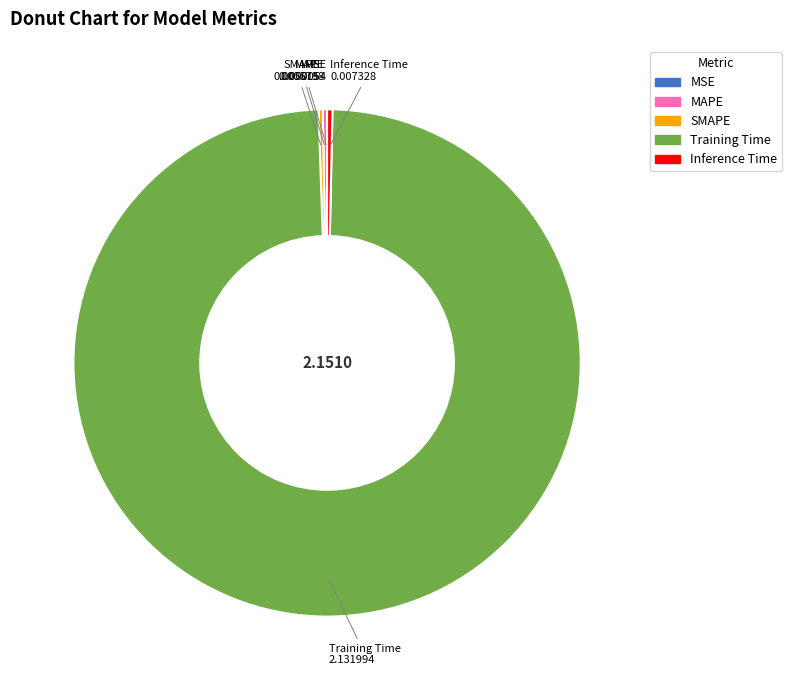

Which category has the biggest portion of the pie?

Training Time